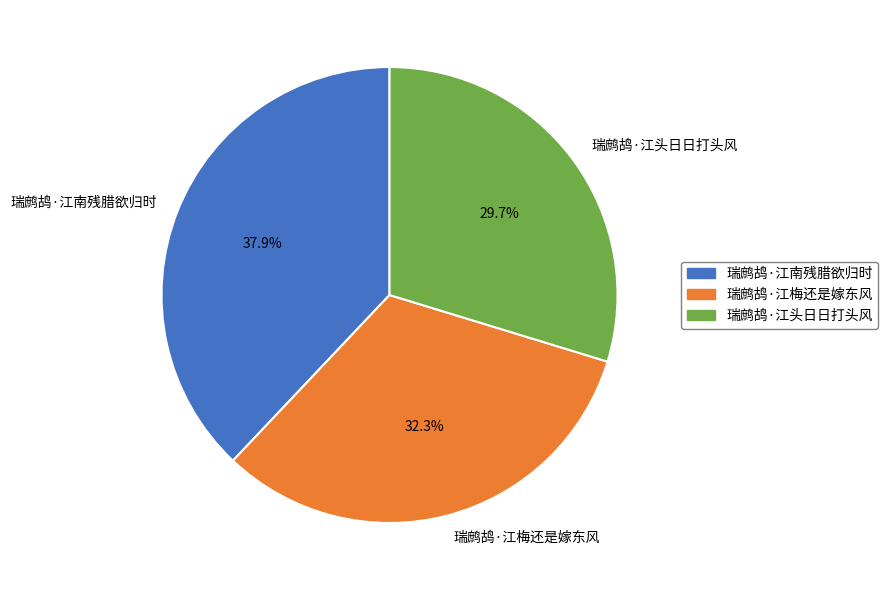

To the nearest percent, what portion does 瑞鹧鸪·江梅还是嫁东风 represent?

32%